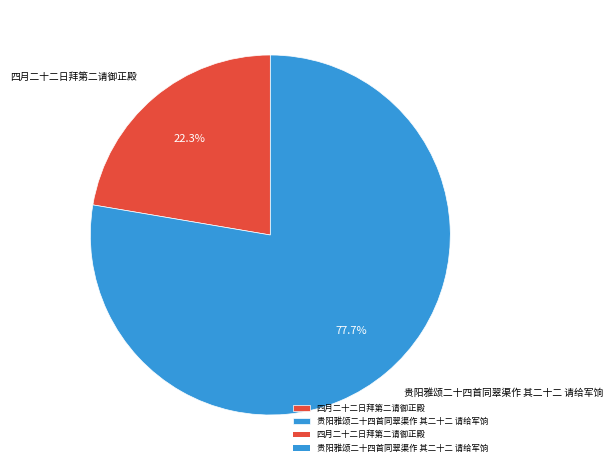

Which slice is the largest?

贵阳雅颂二十四首同翠渠作 其二十二 请给军饷